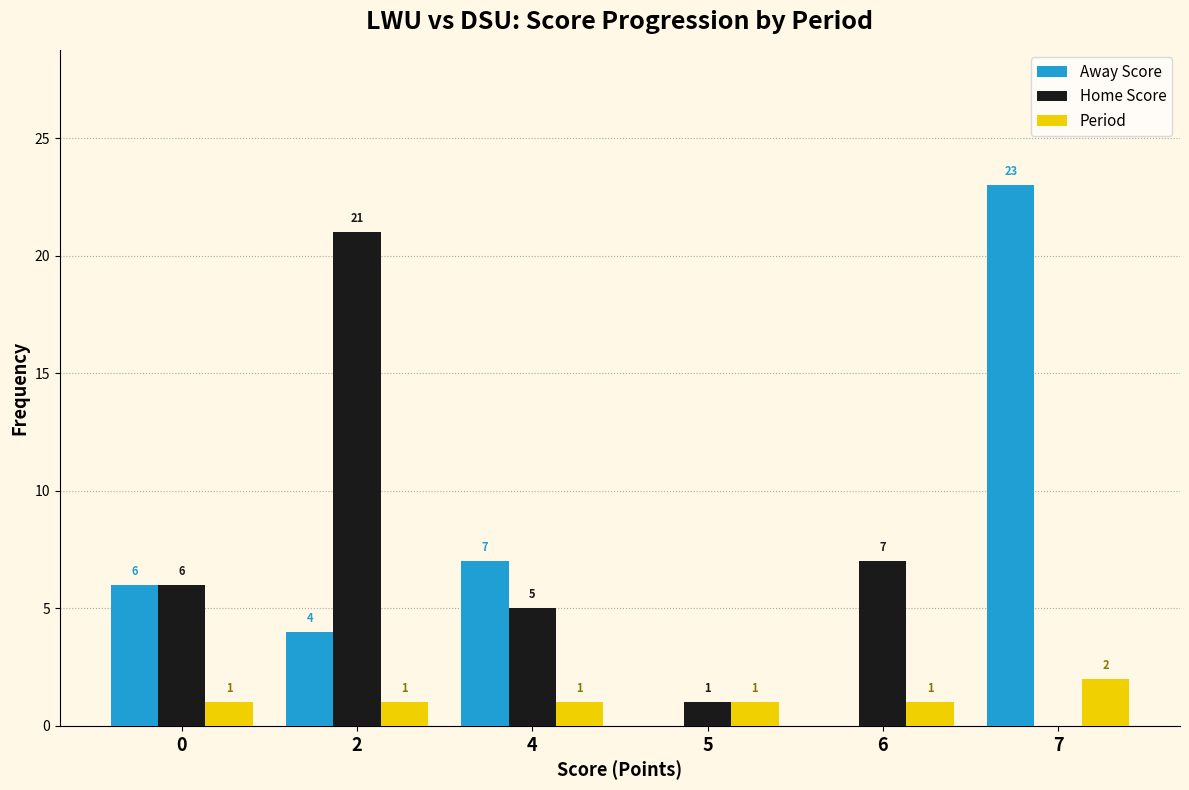

What is the sum of all Home Score values?

40